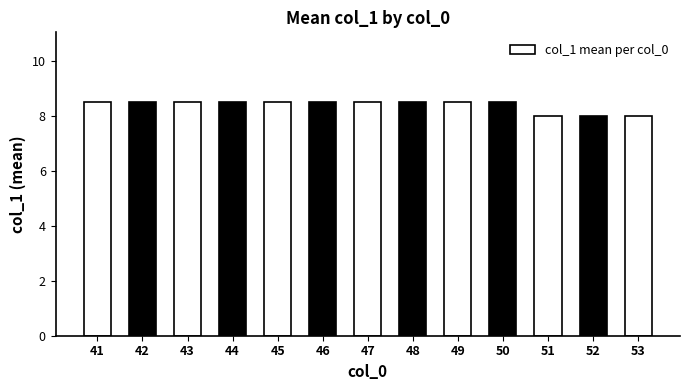

What is the value of the 6th bar from the left?

8.5